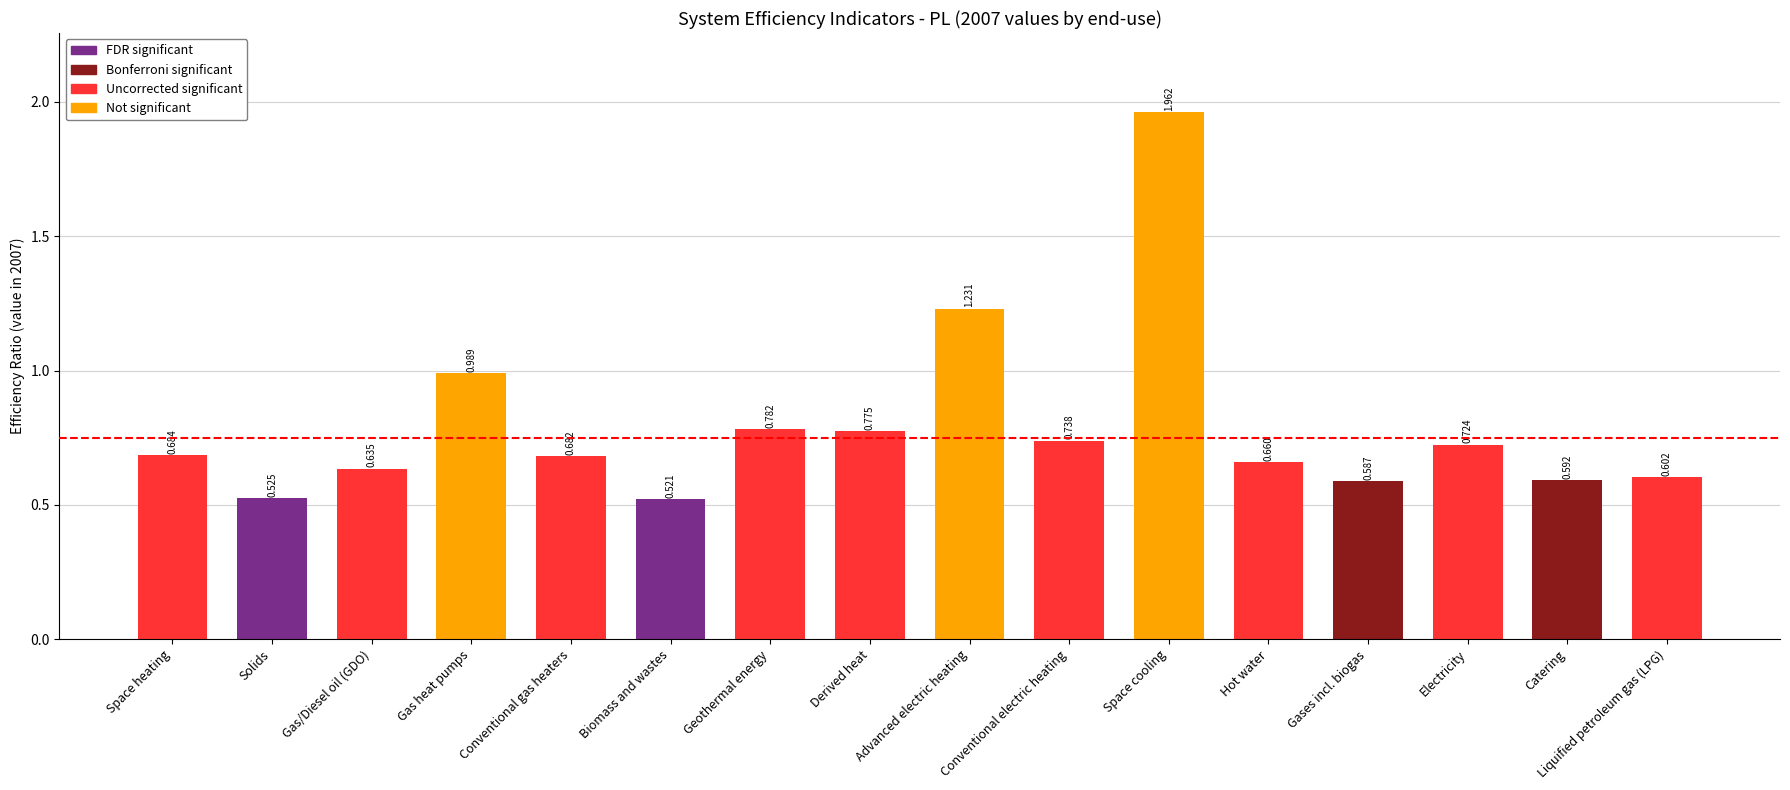

How many bars are there in total?

16